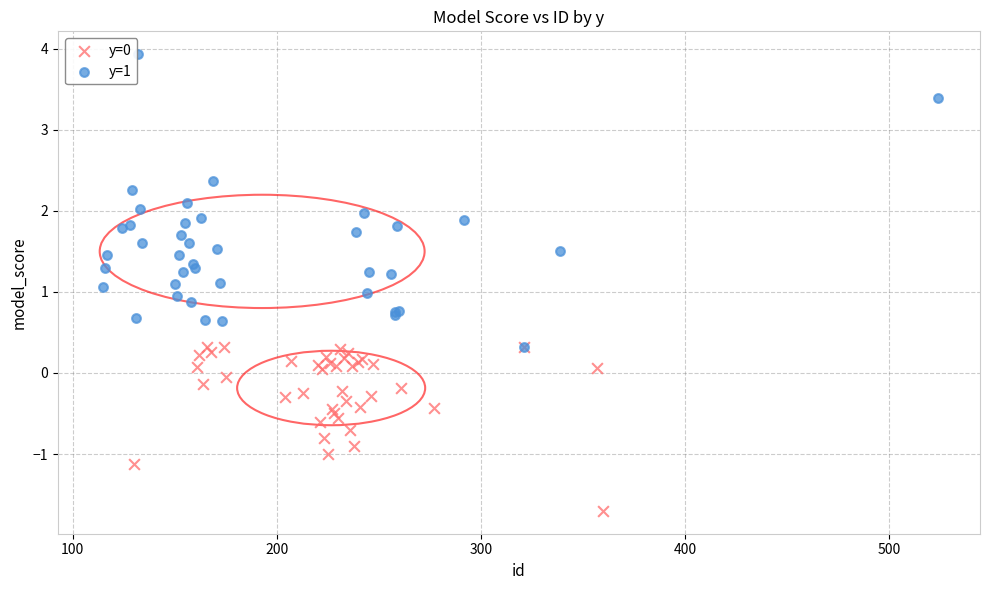

Which series reaches the maximum Y coordinate?

y=1